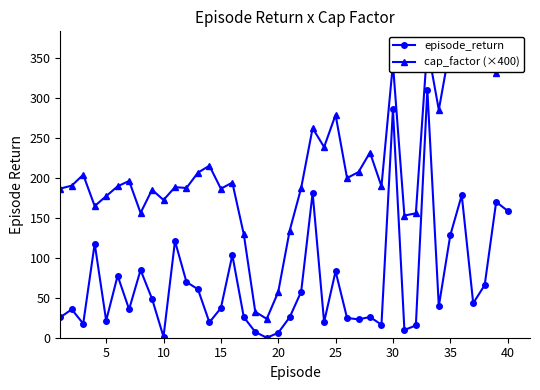

How many interior local valleys does the episode_return series have?

12